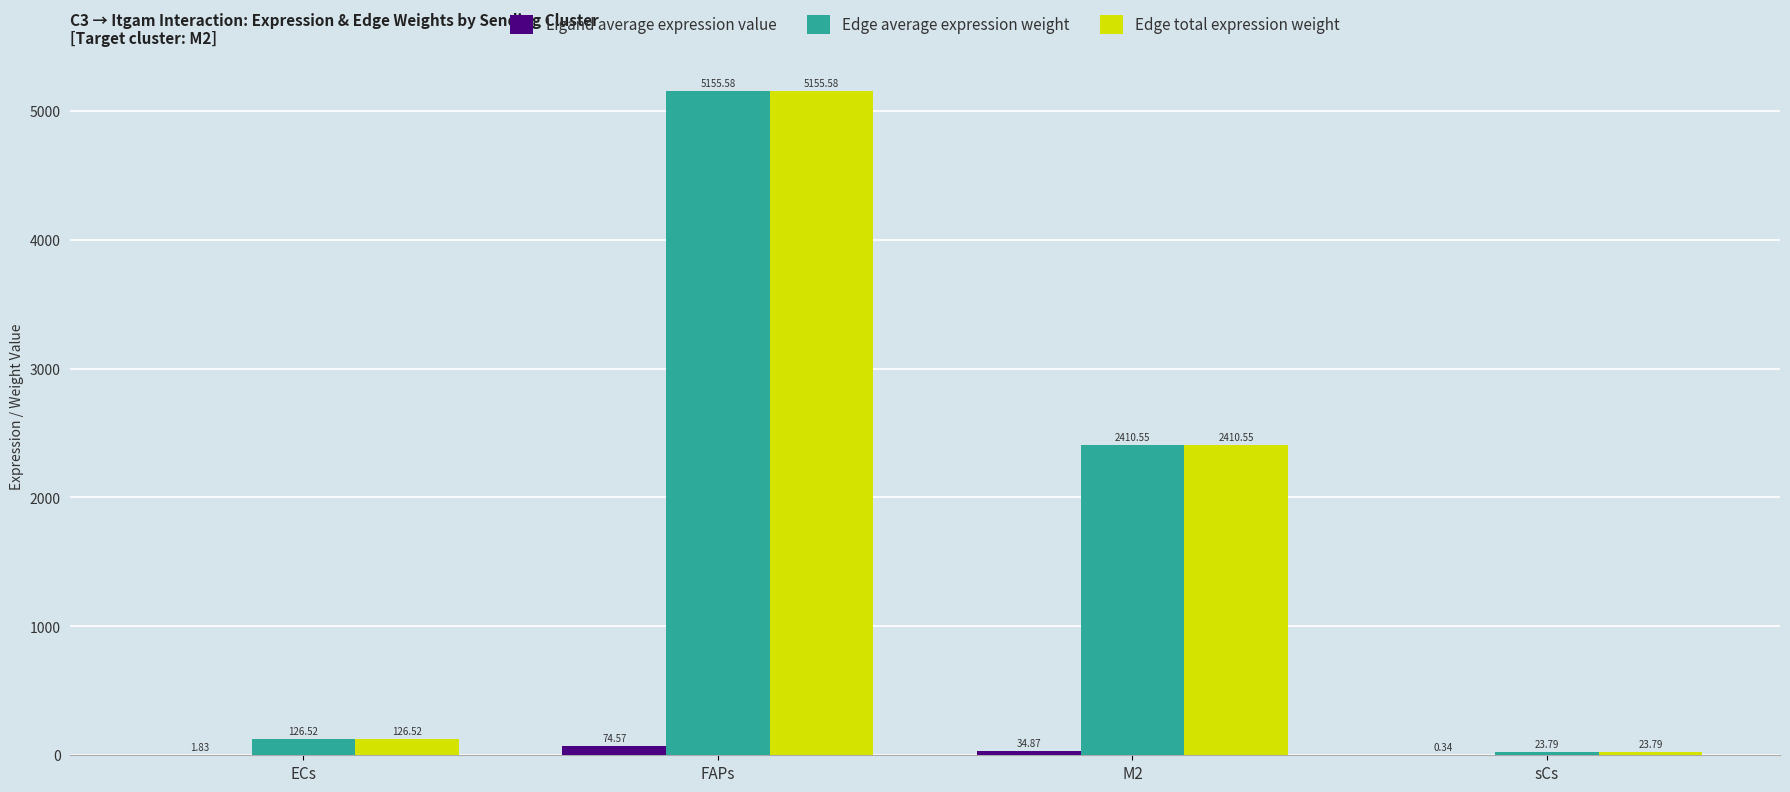

What is the average value of the Edge total expression weight series?

1929.1